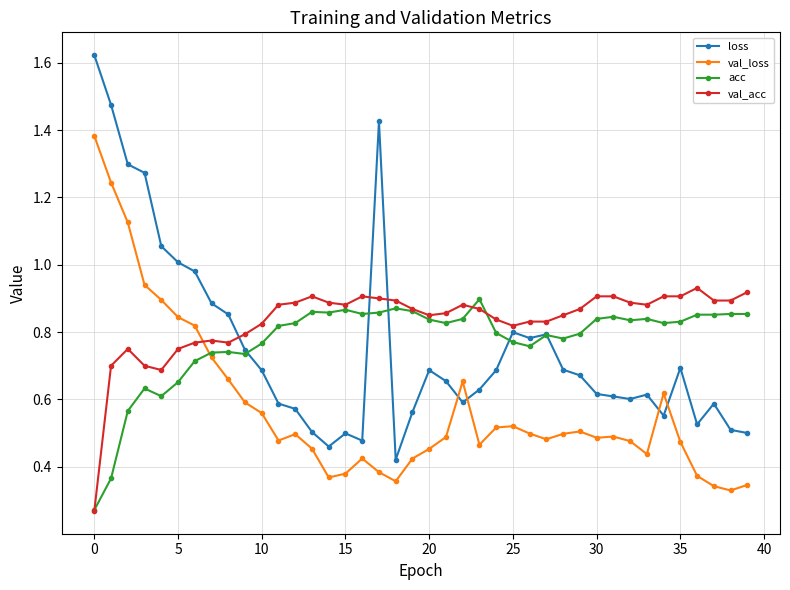

How many times do acc and loss cross each other?

5